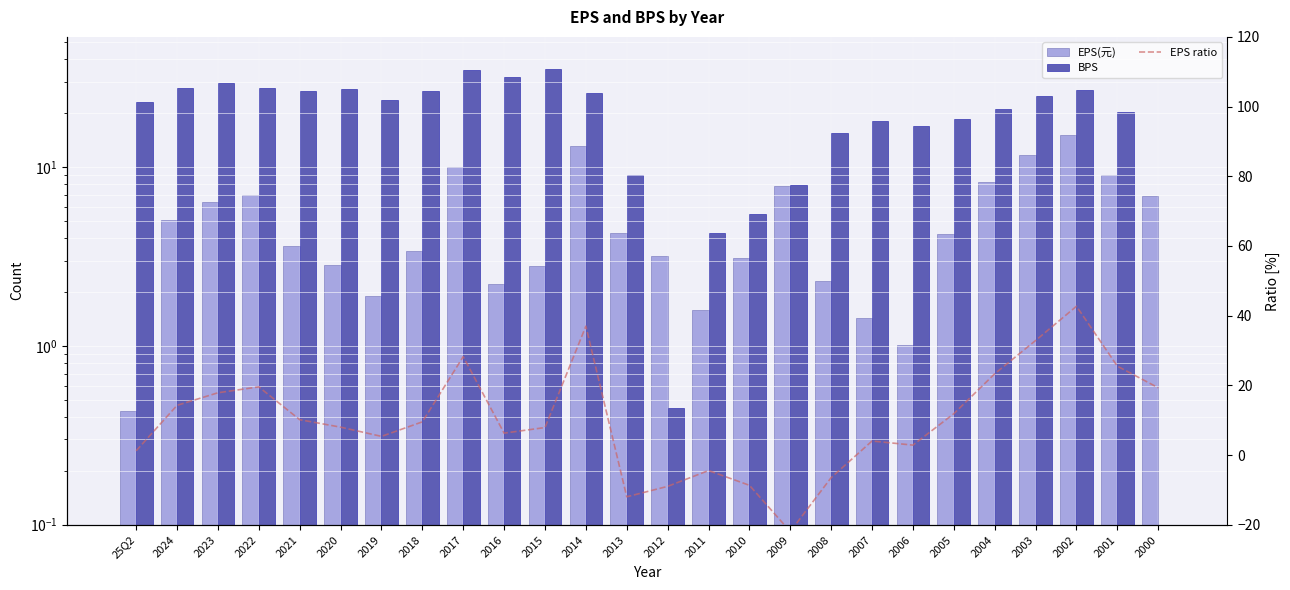

How many negative values does the EPS ratio series have?

6